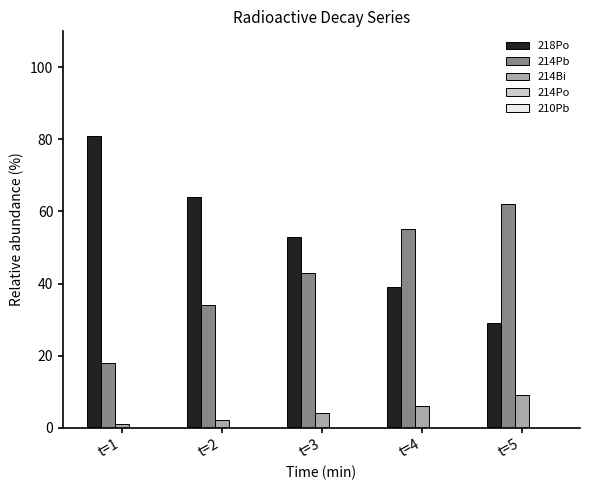

What is the difference between the maximum and second lowest values in the 218Po series?

42